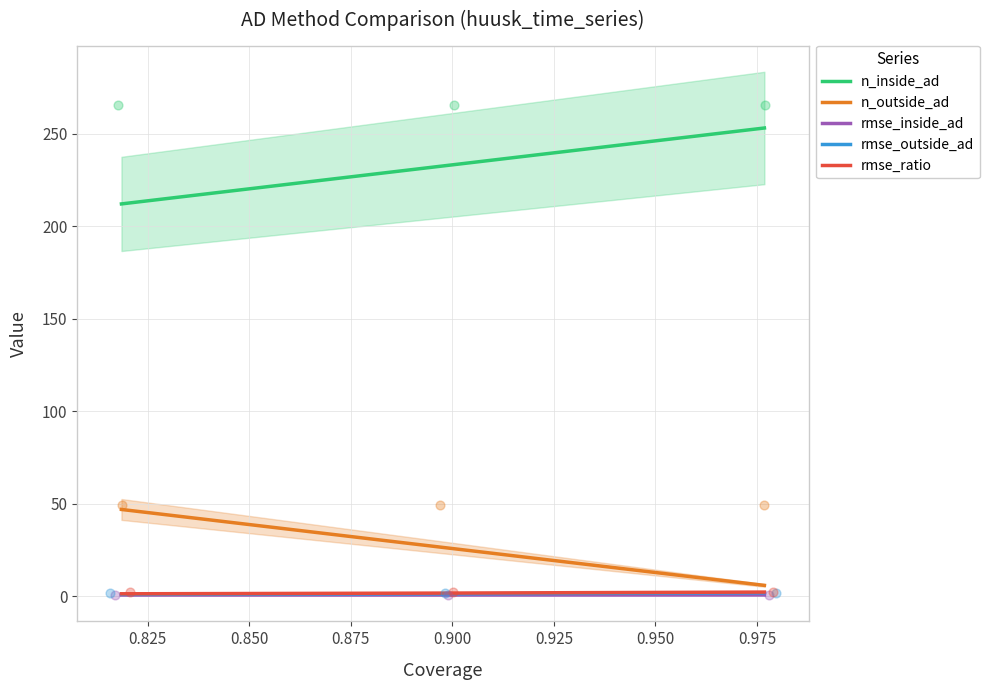

Which series contains the highest Y value?

n_inside_ad